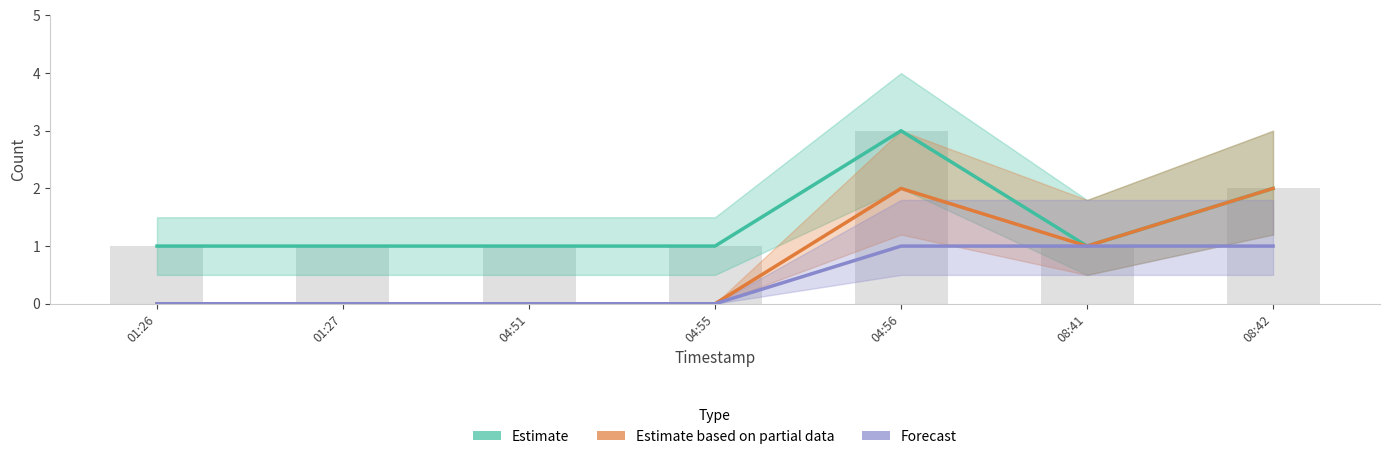

Reading right to left, extract all data points from this chart.

Estimate: 2	1	3	1	1	1	1
Estimate based on partial data: 2	1	2	0	0	0	0
Forecast: 1	1	1	0	0	0	0